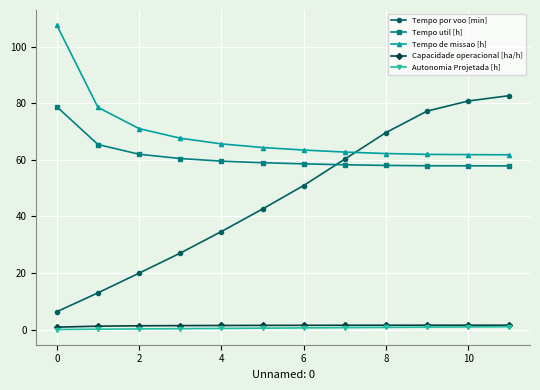

What are all the series names shown in the legend?

Tempo por voo [min], Tempo util [h], Tempo de missao [h], Capacidade operacional [ha/h], Autonomia Projetada [h]